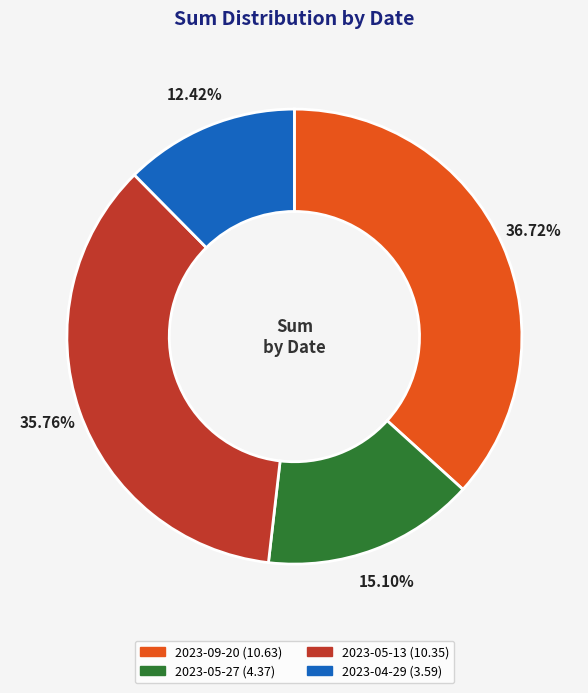

Is 2023-05-27 the majority of the pie?

No